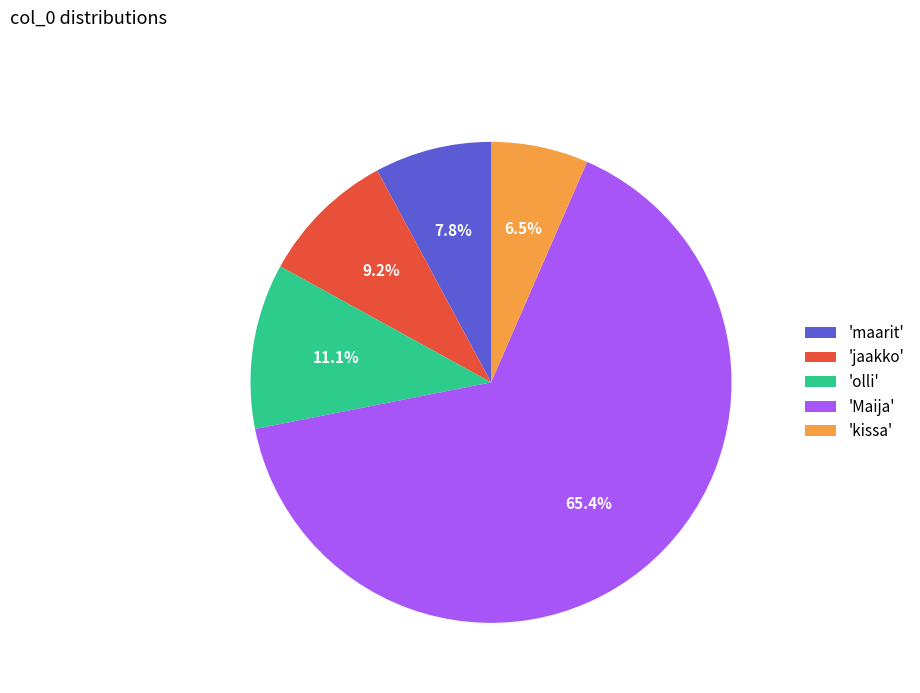

Rank the categories by value from lowest to highest.

'kissa', 'maarit', 'jaakko', 'olli', 'Maija'